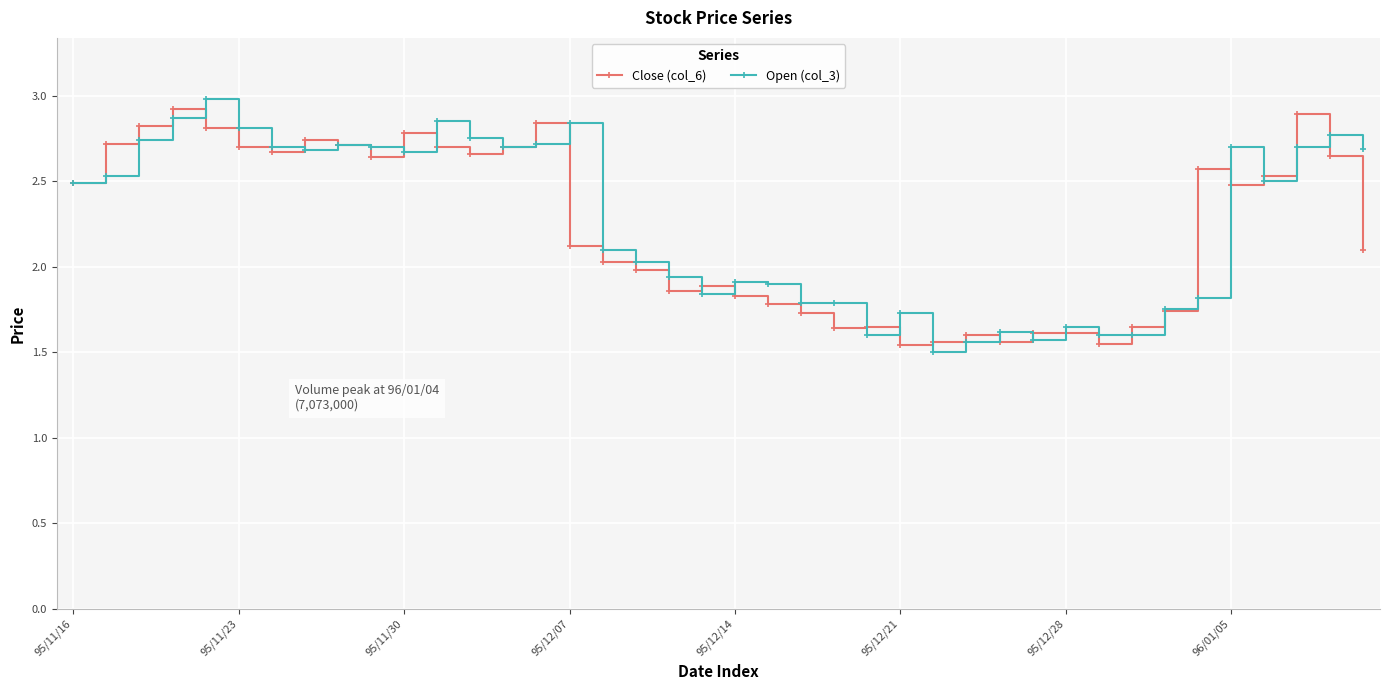

What is the highest value of the Open (col_3) series?

3.0